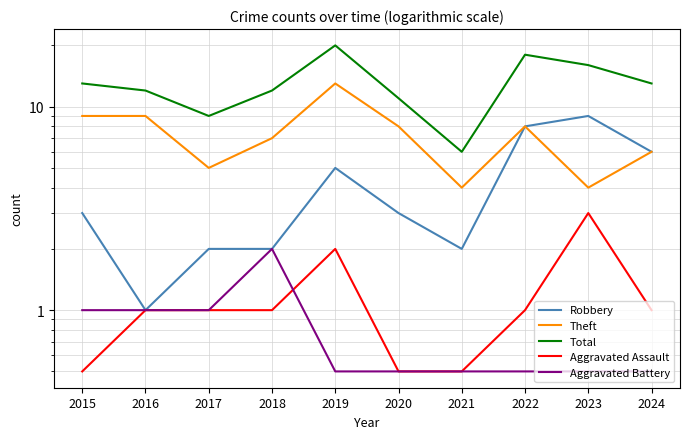

At which category is the sum across all series the highest?

2019